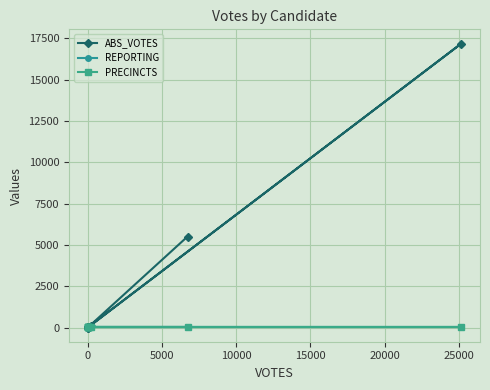

How many categories are shown in the chart?

10